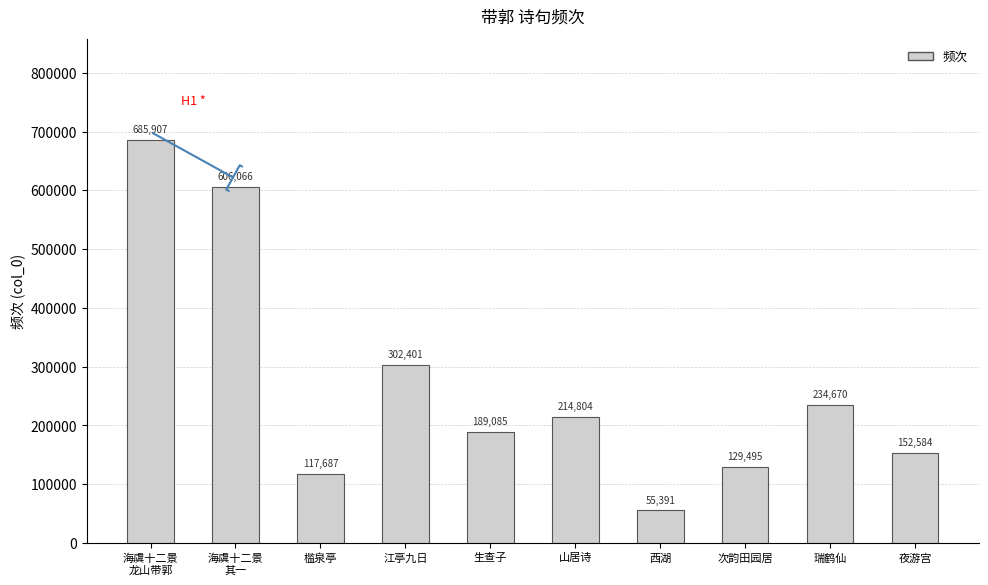

Rank the categories by value from lowest to highest.

西湖, 槛泉亭, 次韵田园居, 夜游宫, 生查子, 山居诗, 瑞鹤仙, 江亭九日, 海虞十二景
其一, 海虞十二景
龙山带郭